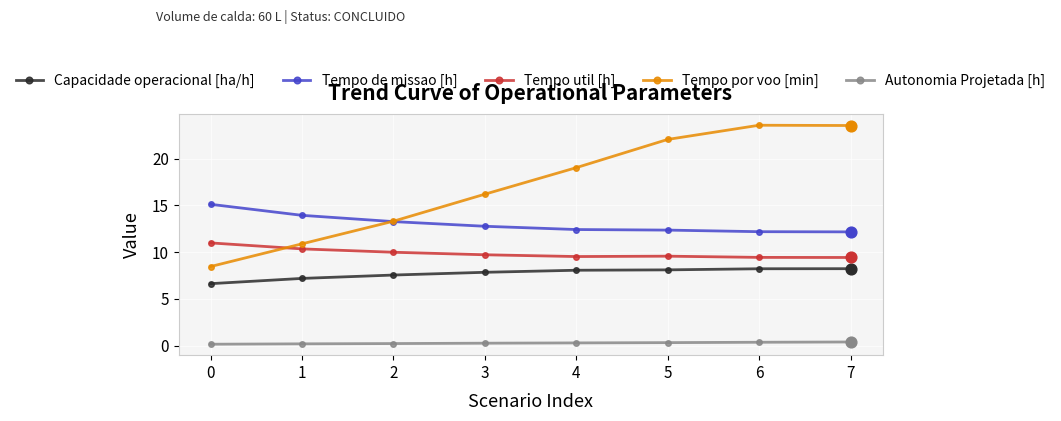

Which series has the largest range (max minus min)?

Tempo por voo [min]